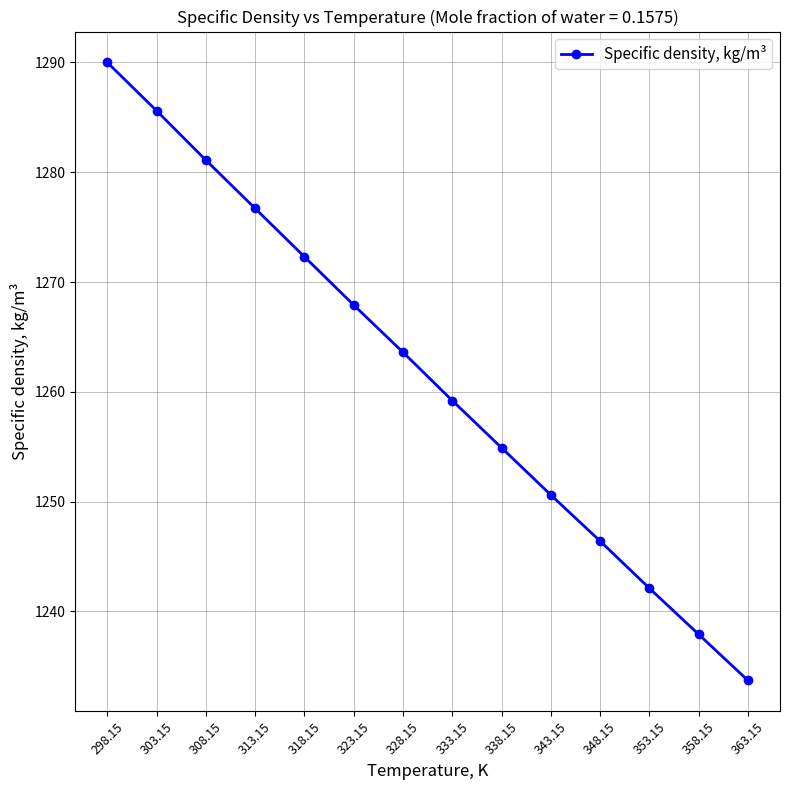

Rank the categories by value from lowest to highest.

363.15, 358.15, 353.15, 348.15, 343.15, 338.15, 333.15, 328.15, 323.15, 318.15, 313.15, 308.15, 303.15, 298.15